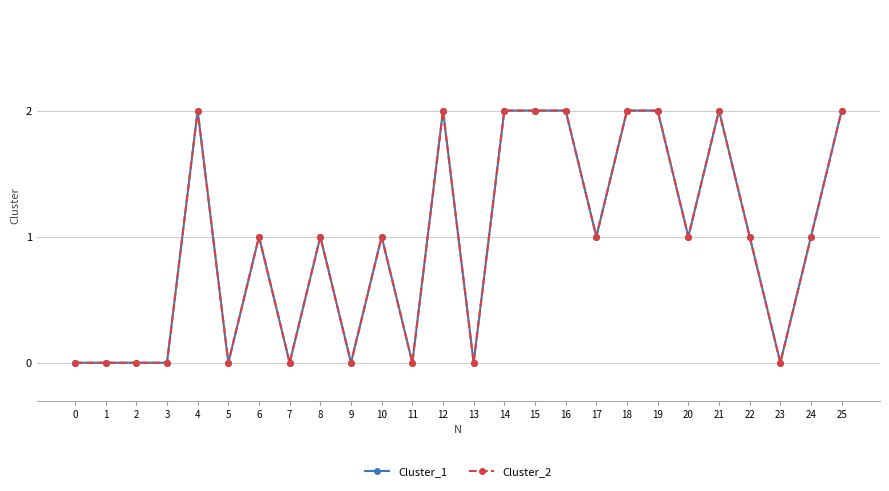

What are all the series names shown in the legend?

Cluster_1, Cluster_2